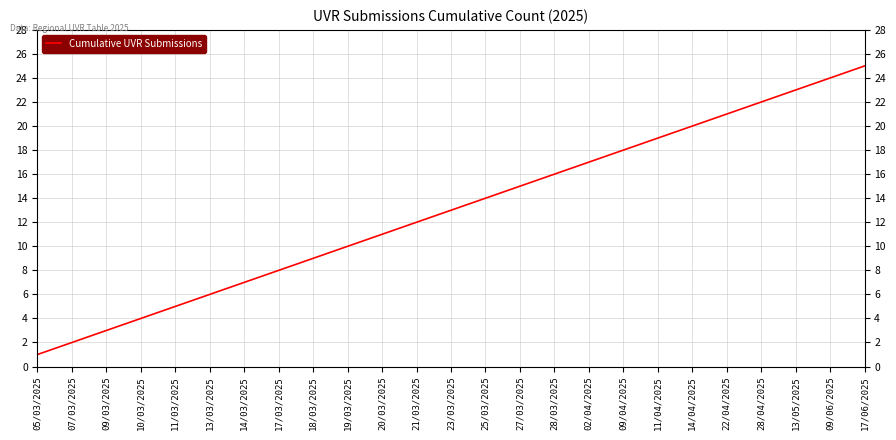

Which category has the highest value across all series?

17/06/2025